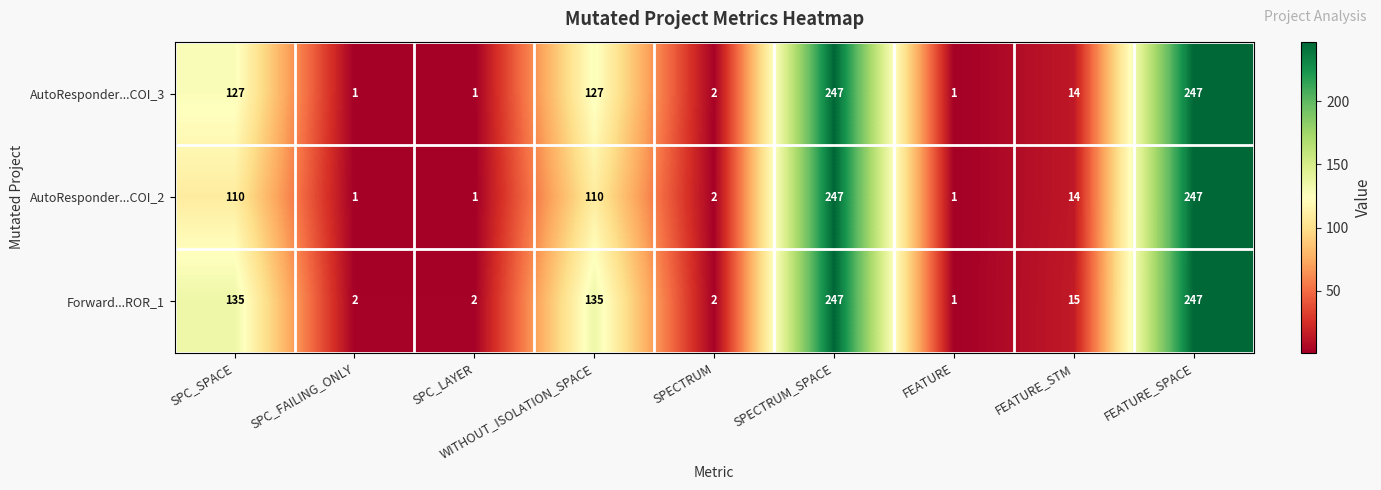

What is the total value across all series at FEATURE_STM?

43